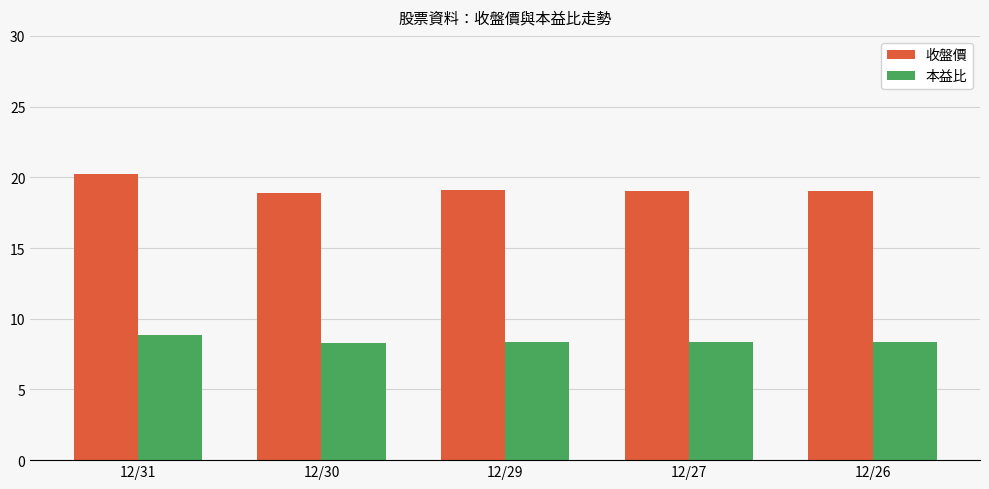

At which label does 收盤價 first exceed 19?

12/31